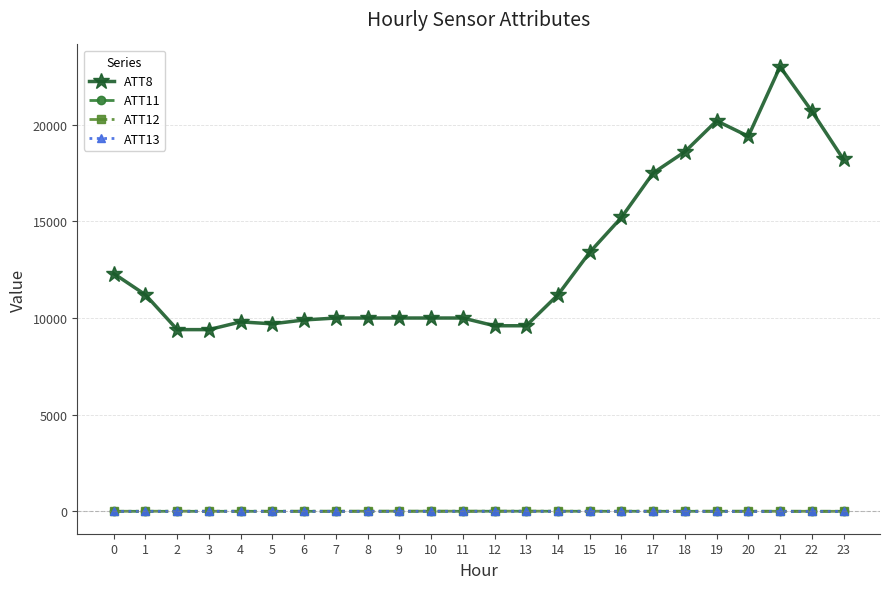

What is the difference between the maximum and second lowest values in the ATT12 series?

6.5